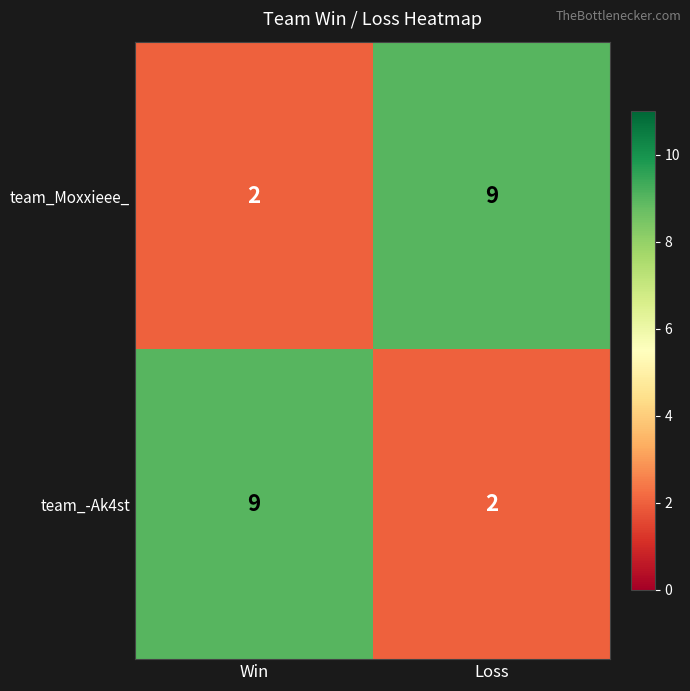

Reading left to right, list all the values displayed in this chart.

team_Moxxieee_: 2	9
team_-Ak4st: 9	2